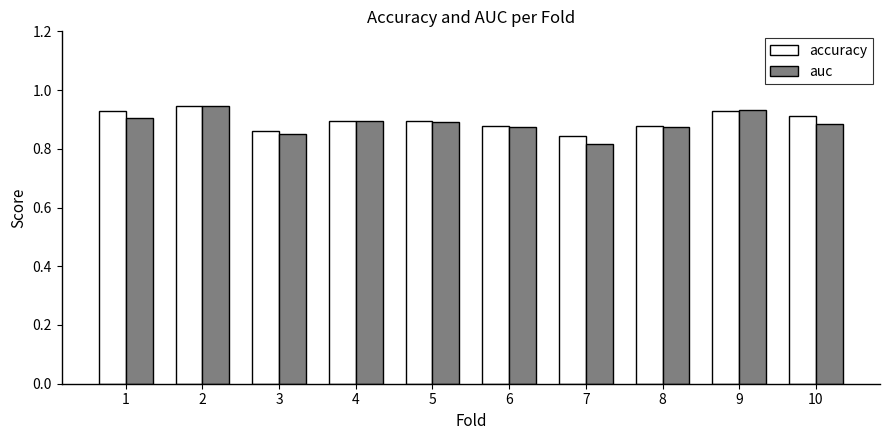

Is it true that auc equals 1.4 at 10?

False